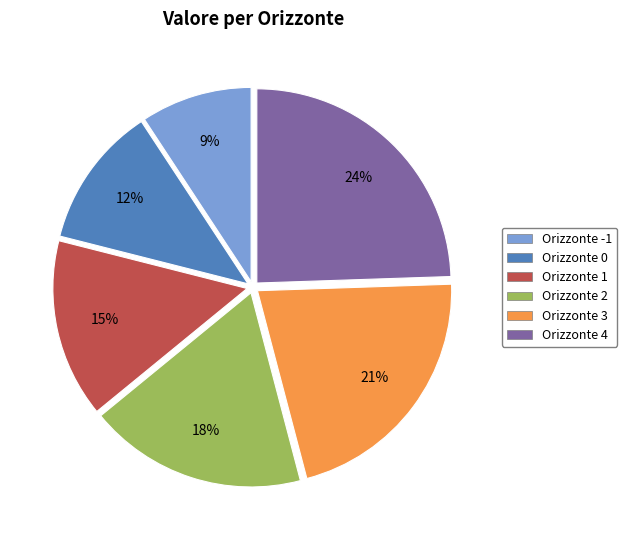

Is there any slice that represents more than half of the pie?

No